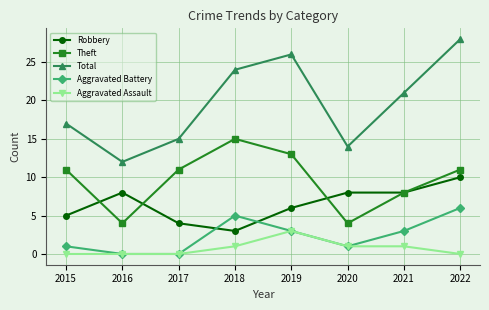

True or false: Theft has more than 0 points higher than both neighbors.

True